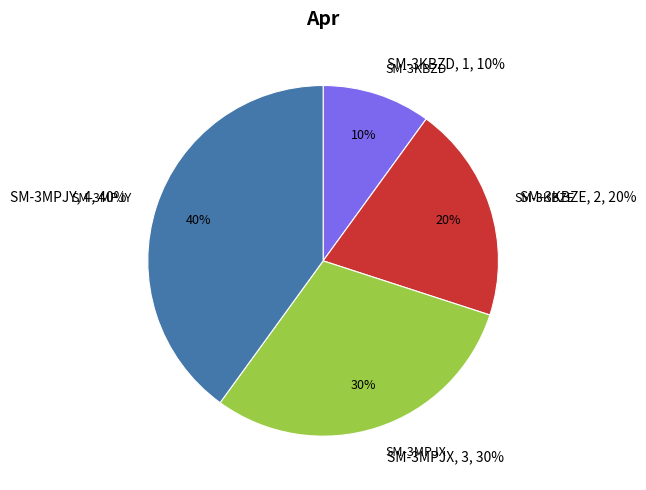

How many segments does this pie chart have?

4